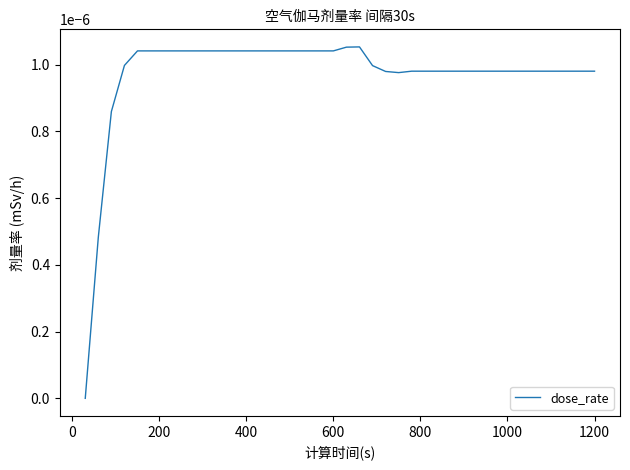

How many interior local valleys (lower than both neighbors) does the data have?

1